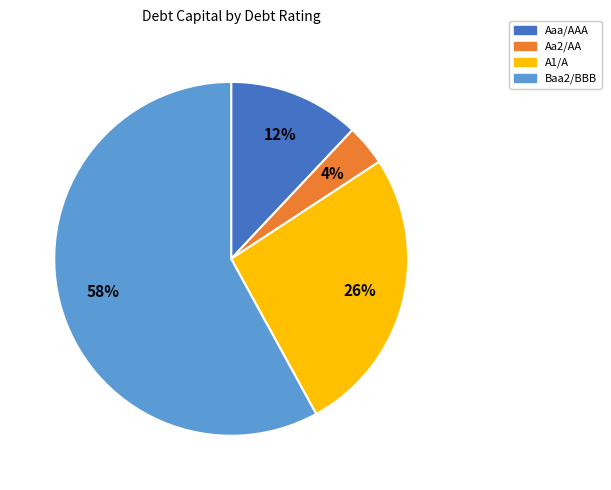

What is the largest slice in the pie chart?

Baa2/BBB